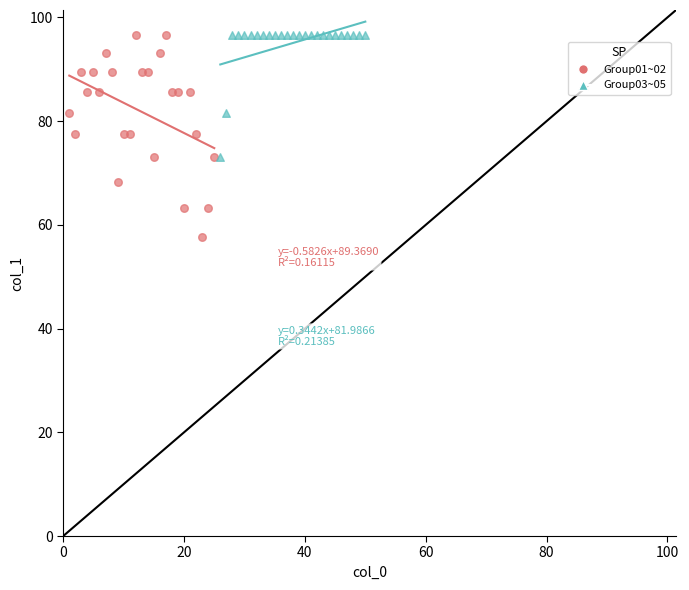

Which series has the largest Y range (max minus min)?

Group01~02